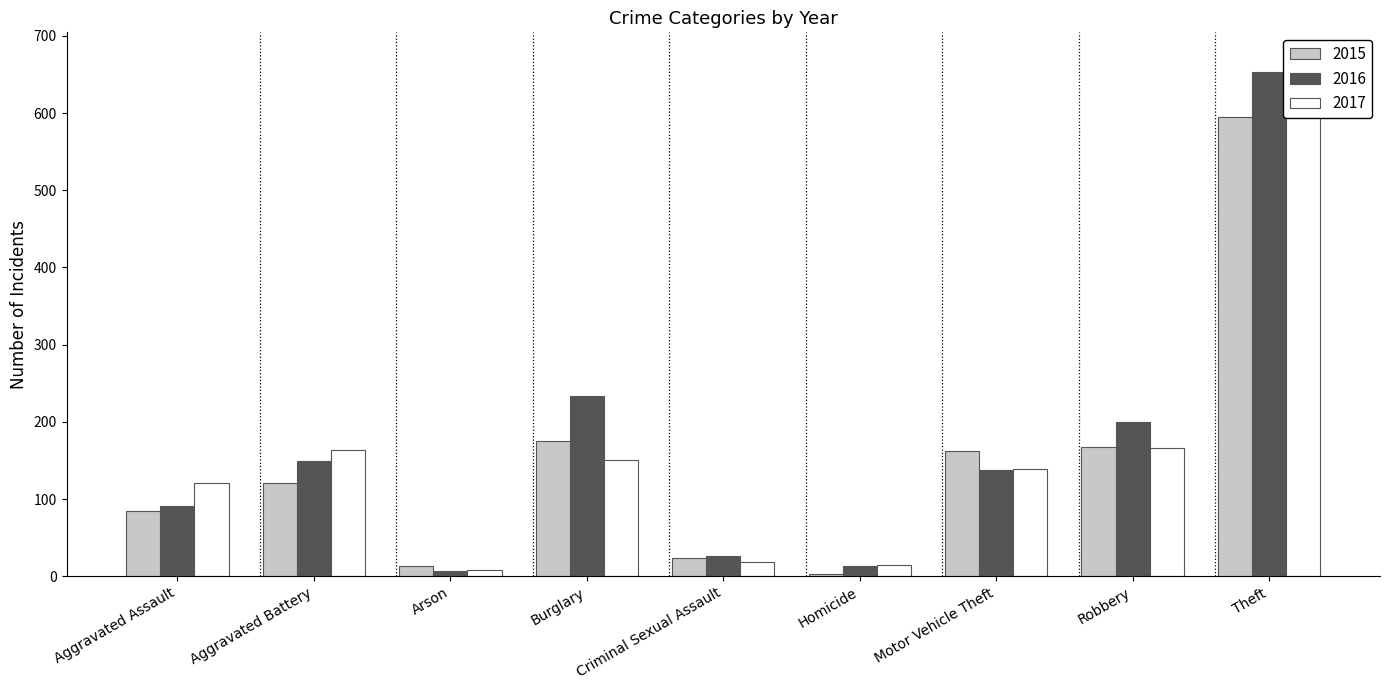

What are all the series names shown in the legend?

2015, 2016, 2017